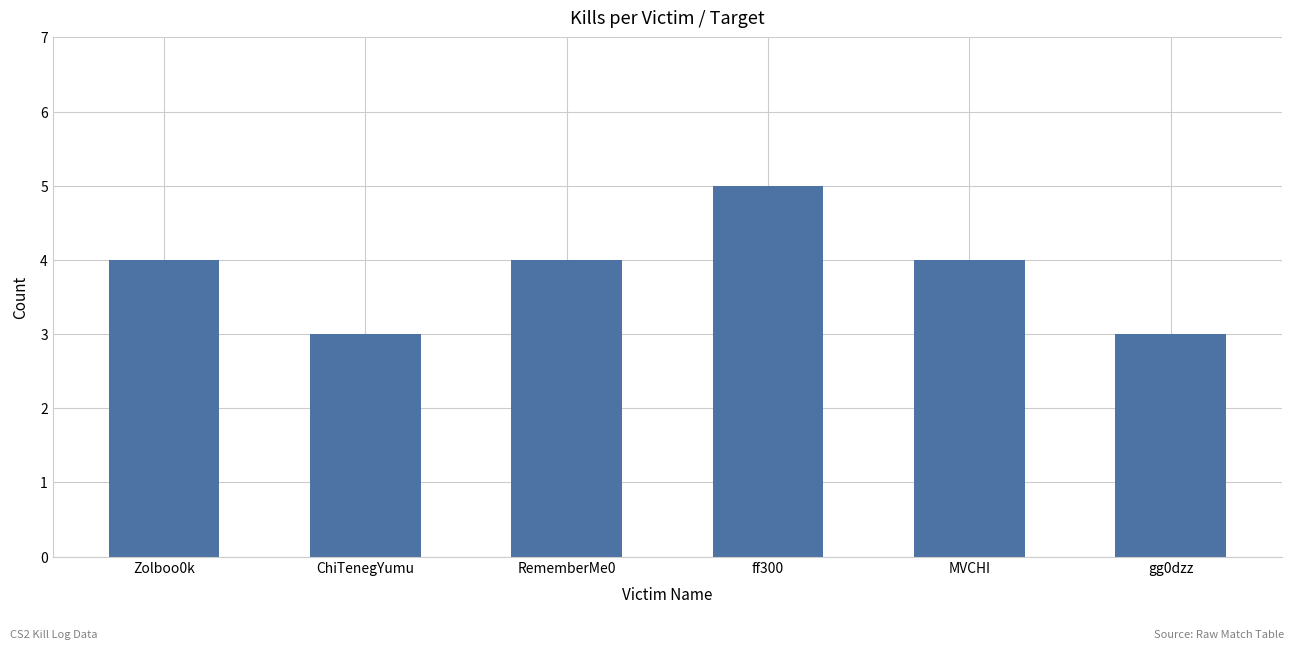

What is the greatest value displayed?

5